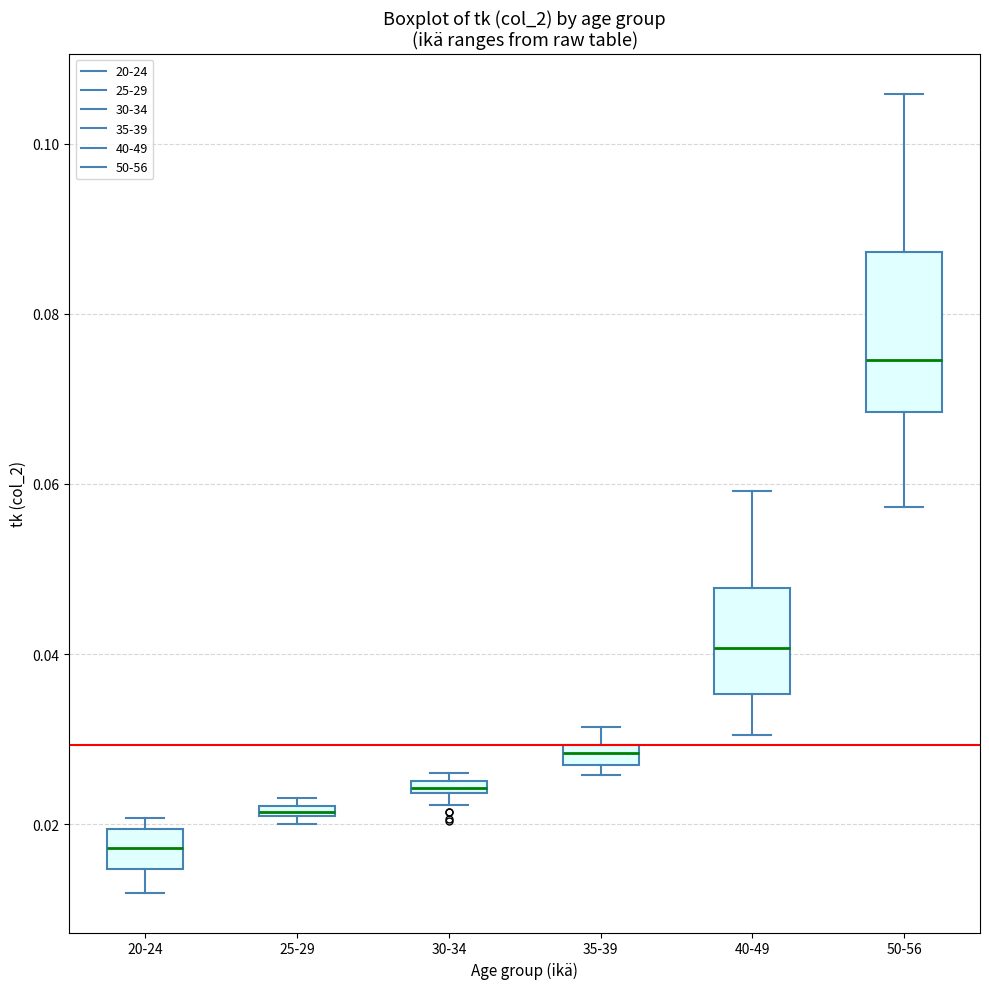

Which box has the highest median line?

50-56